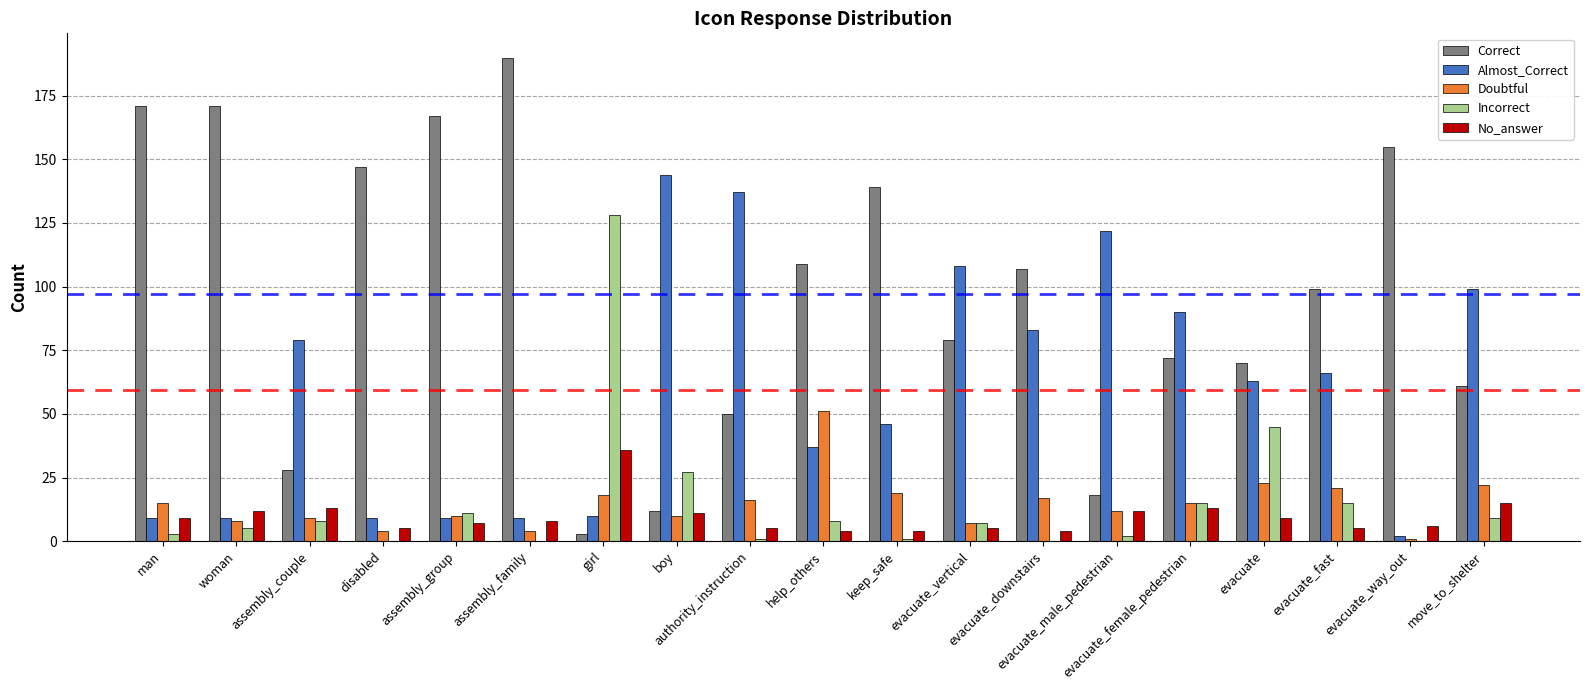

What is the maximum value shown in the chart?

190